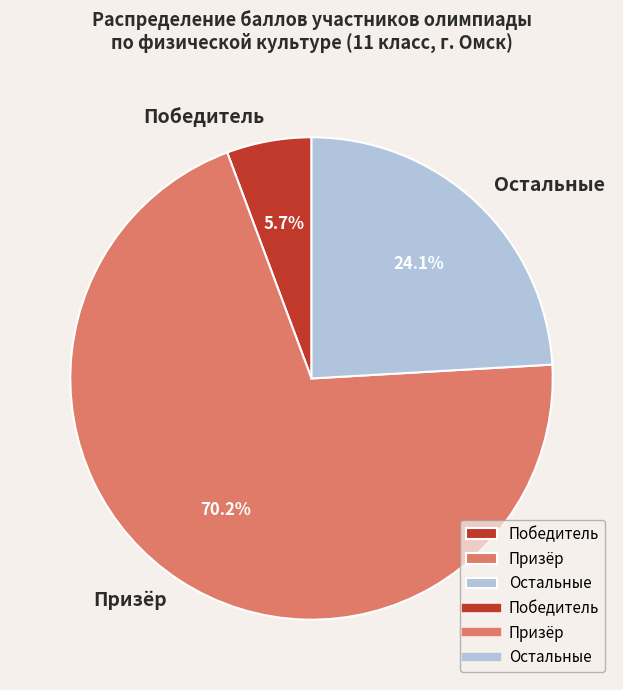

What is the largest slice in the pie chart?

Призёр